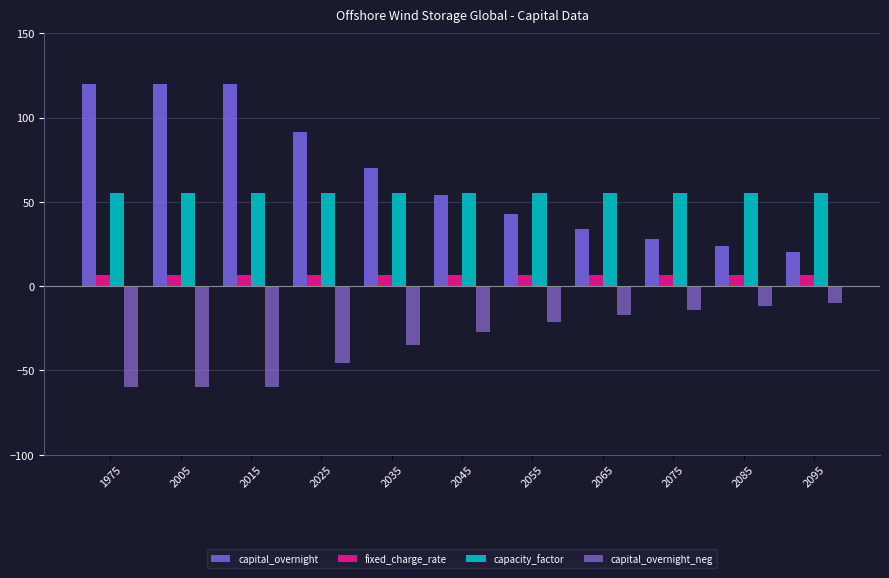

List the series in order of their peak value, highest first.

capital_overnight, capacity_factor, fixed_charge_rate, capital_overnight_neg